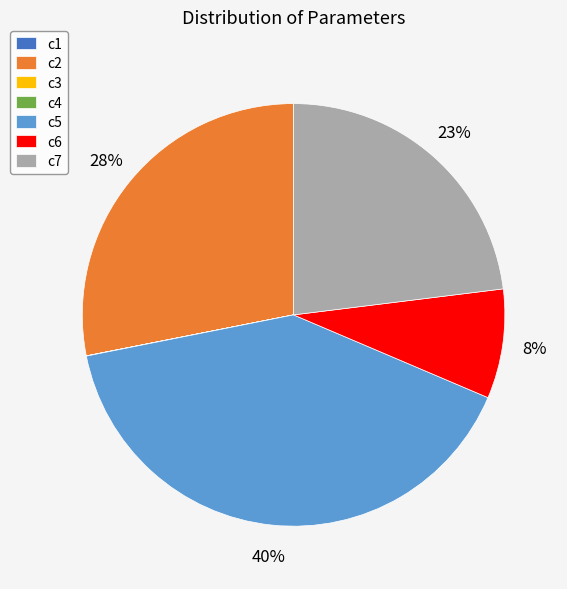

Does c5 represent more than half of the total?

No